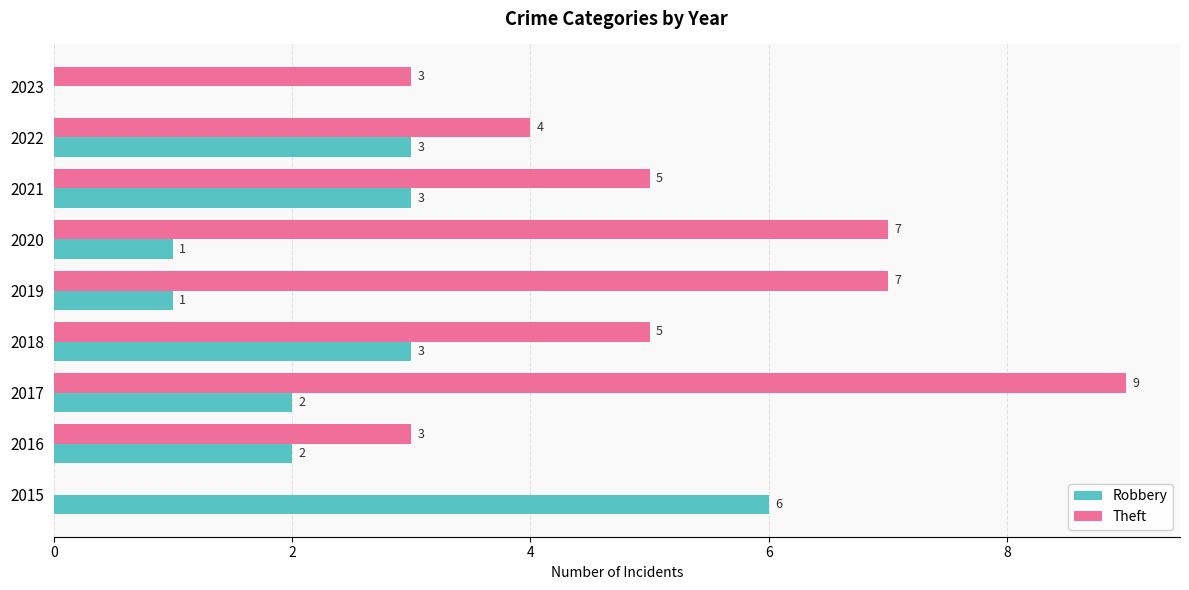

Is the value of Theft at 2022 greater than the value of Robbery at 2019?

Yes